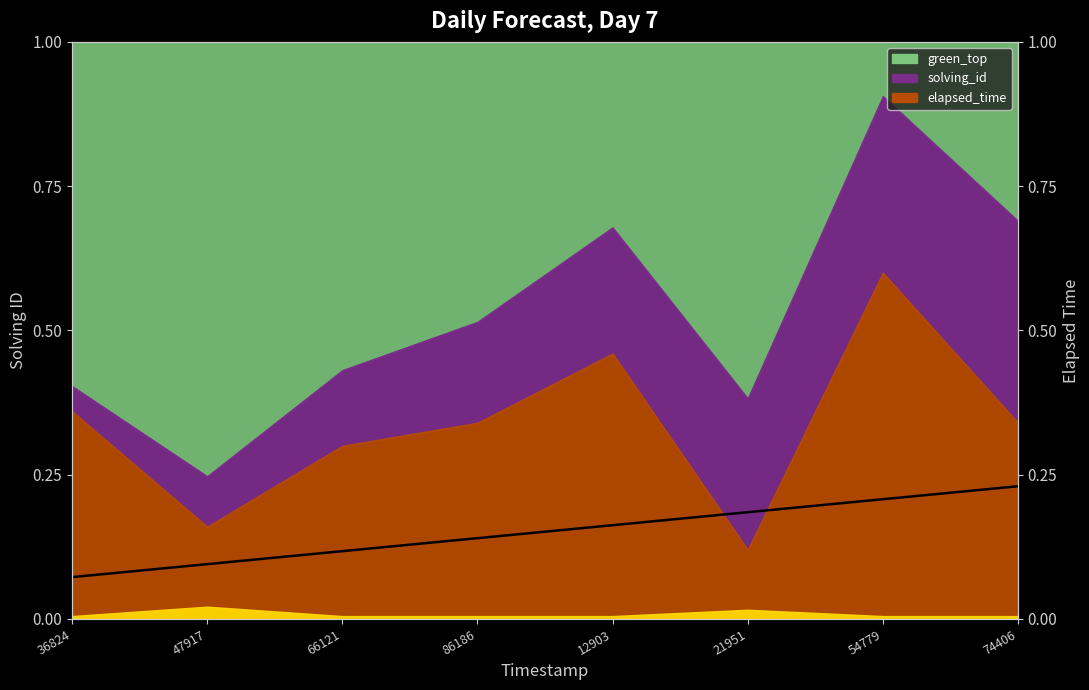

What is the difference between the values at 66121 and 54779?

0.1